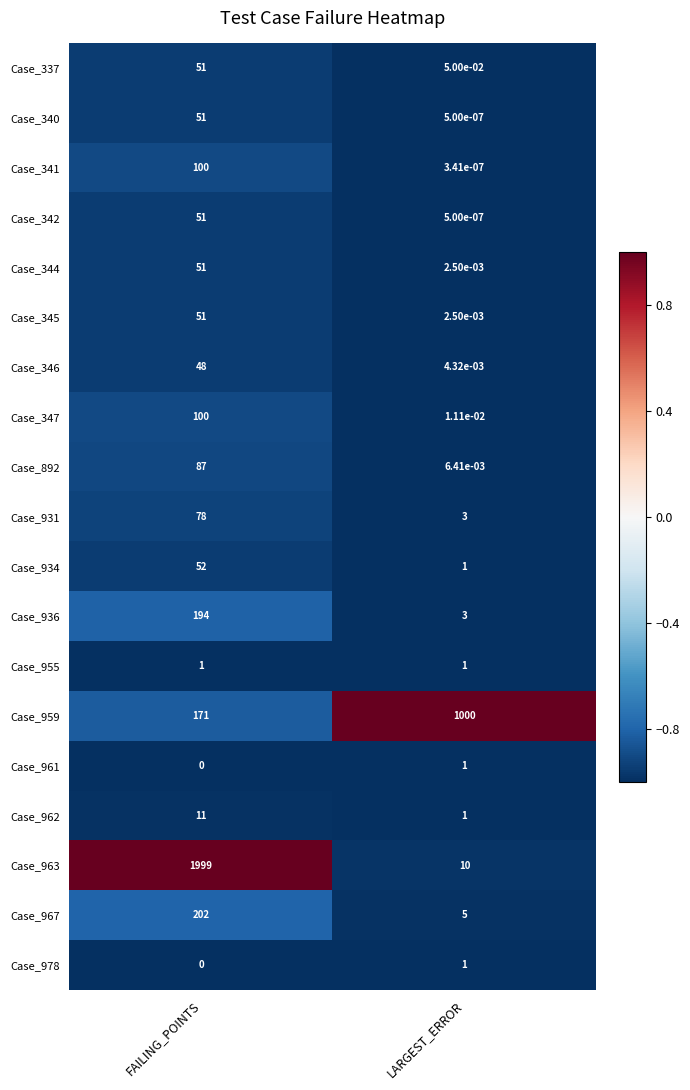

What is the spread (max minus min) of values at LARGEST_ERROR?

1000.0